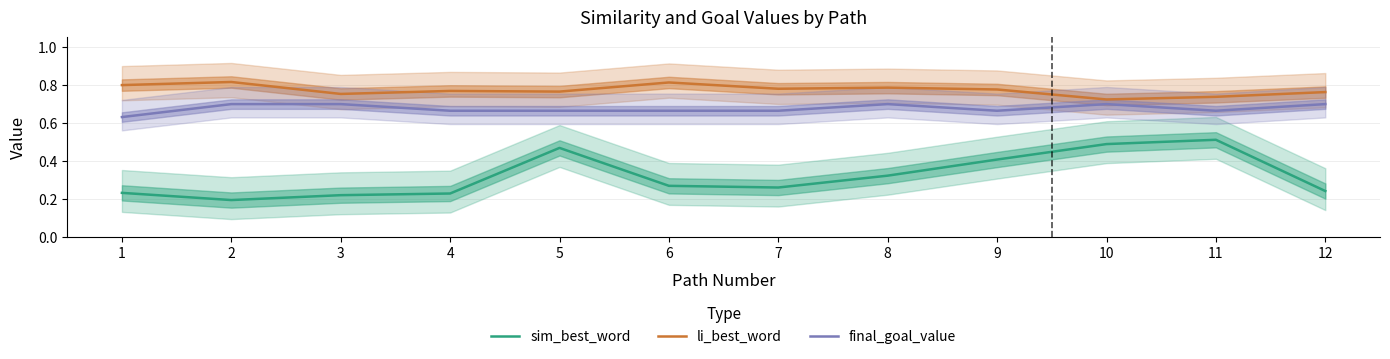

At which category is the sum across all series the highest?

11